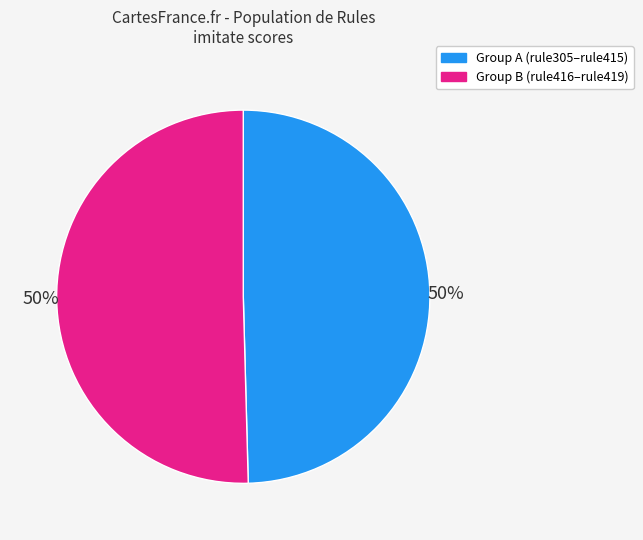

To the nearest percent, what is the average slice percentage?

50%